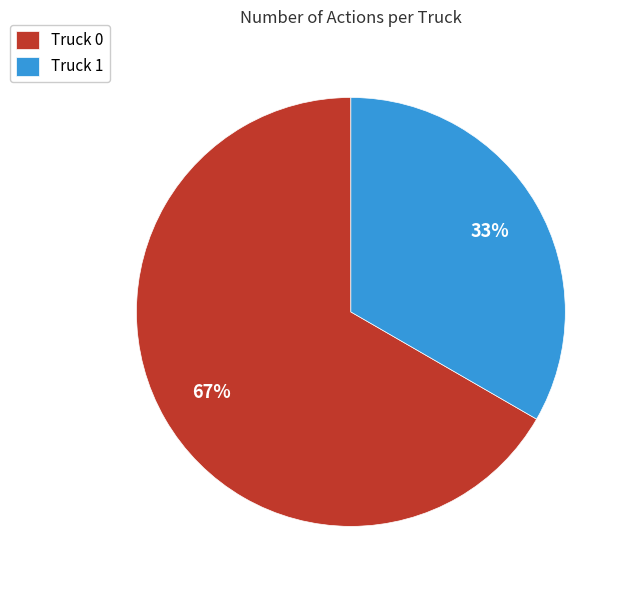

How many slices are in this pie chart?

2